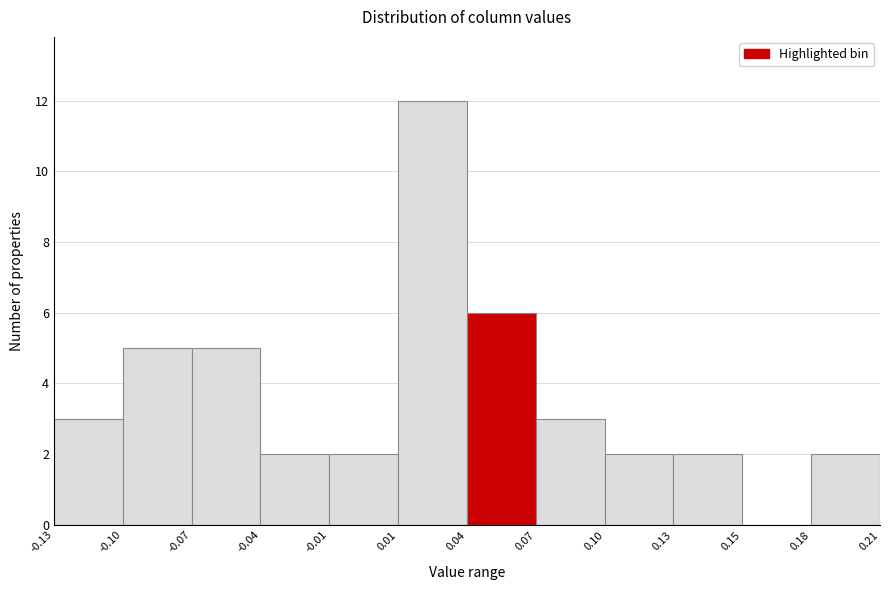

Reading left to right, transcribe all the data shown in this chart.

-0.13=3	-0.10=5	-0.07=5	-0.04=2	-0.01=2	0.01=12	0.04=6	0.07=3	0.10=2	0.13=2	0.15=0	0.18=2